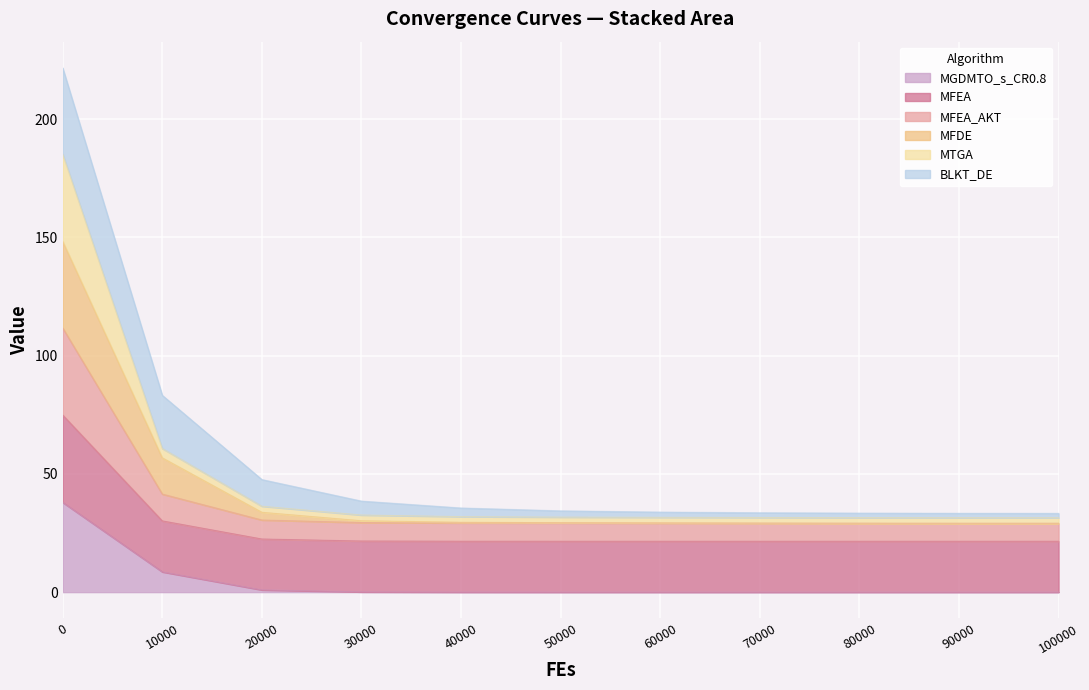

True or false: MTGA has more than 1 interior local peaks.

False